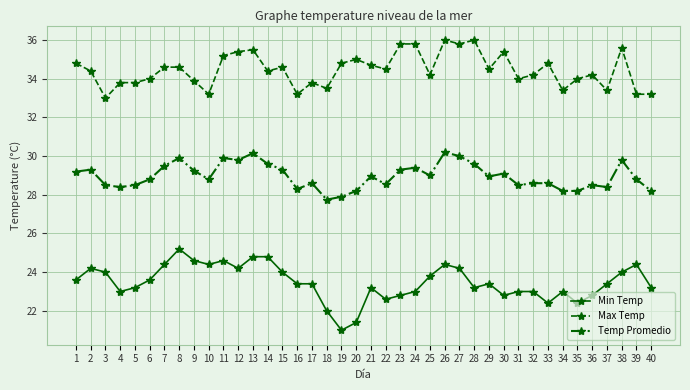

At 9, list the series in order from largest to smallest.

Max Temp, Temp Promedio, Min Temp